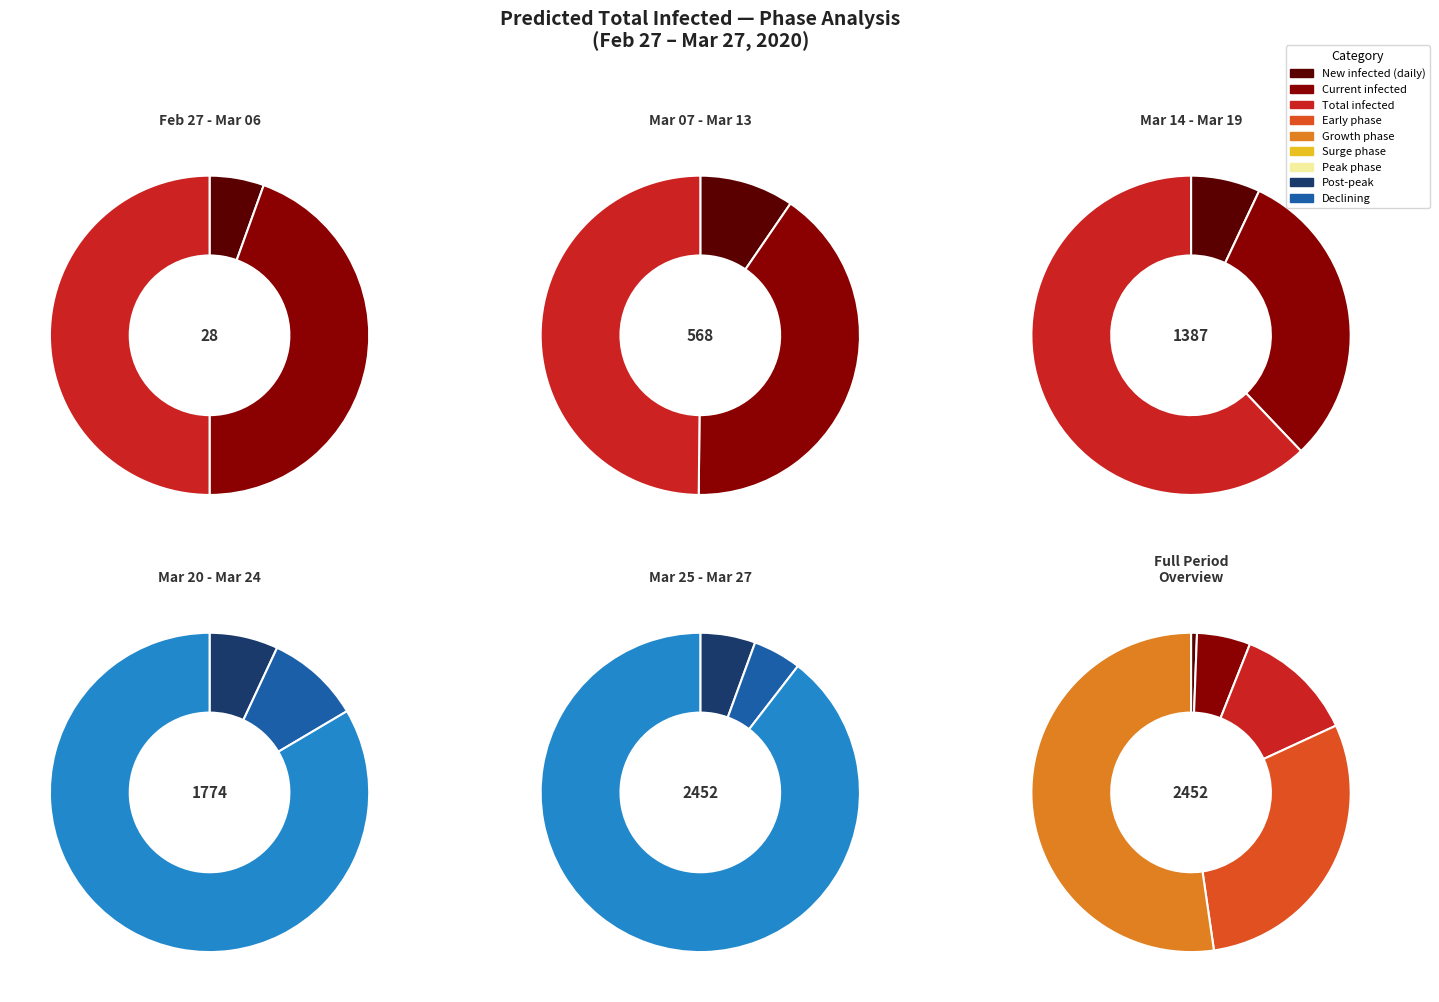

True or false: 2020-03-17 accounts for 1% of the total.

False